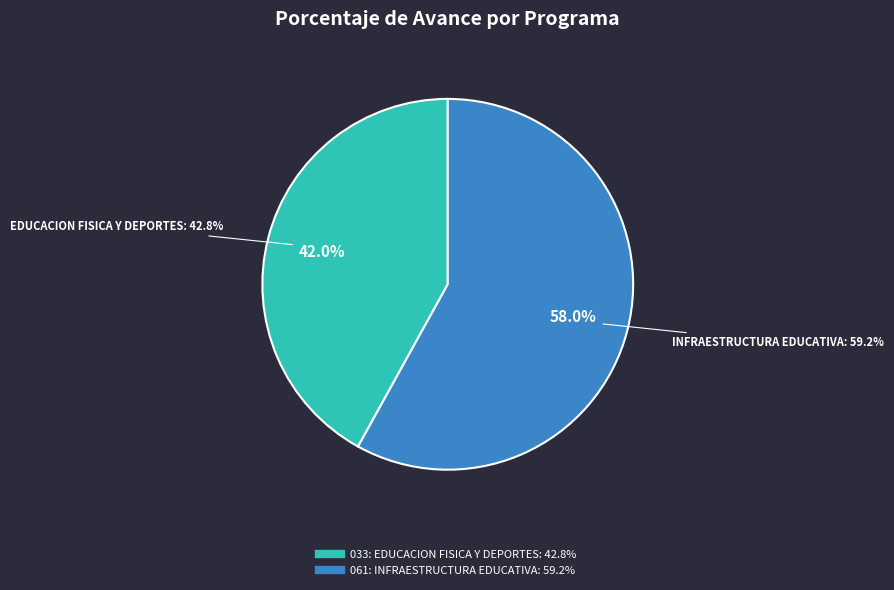

How many segments does this pie chart have?

2